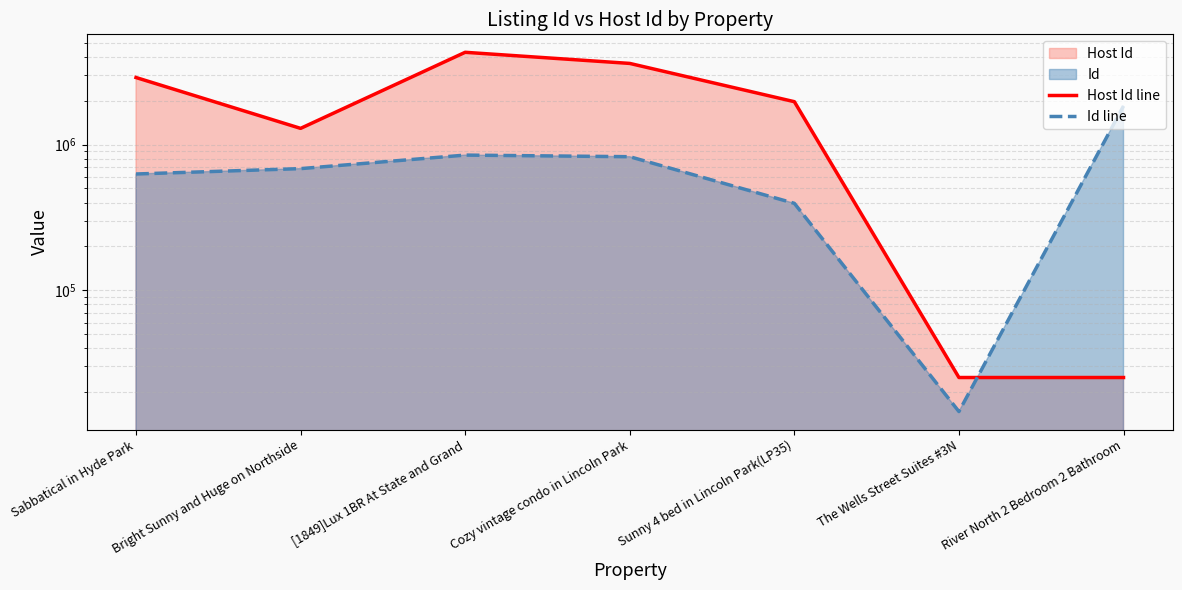

In Host Id line, how many points are lower than both neighbors (excluding endpoints)?

1